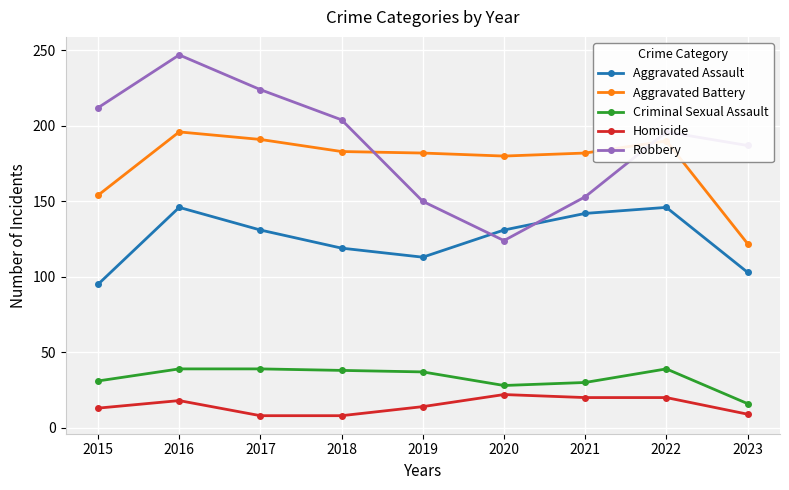

Read the Homicide value at 2019, to the nearest 10.

10